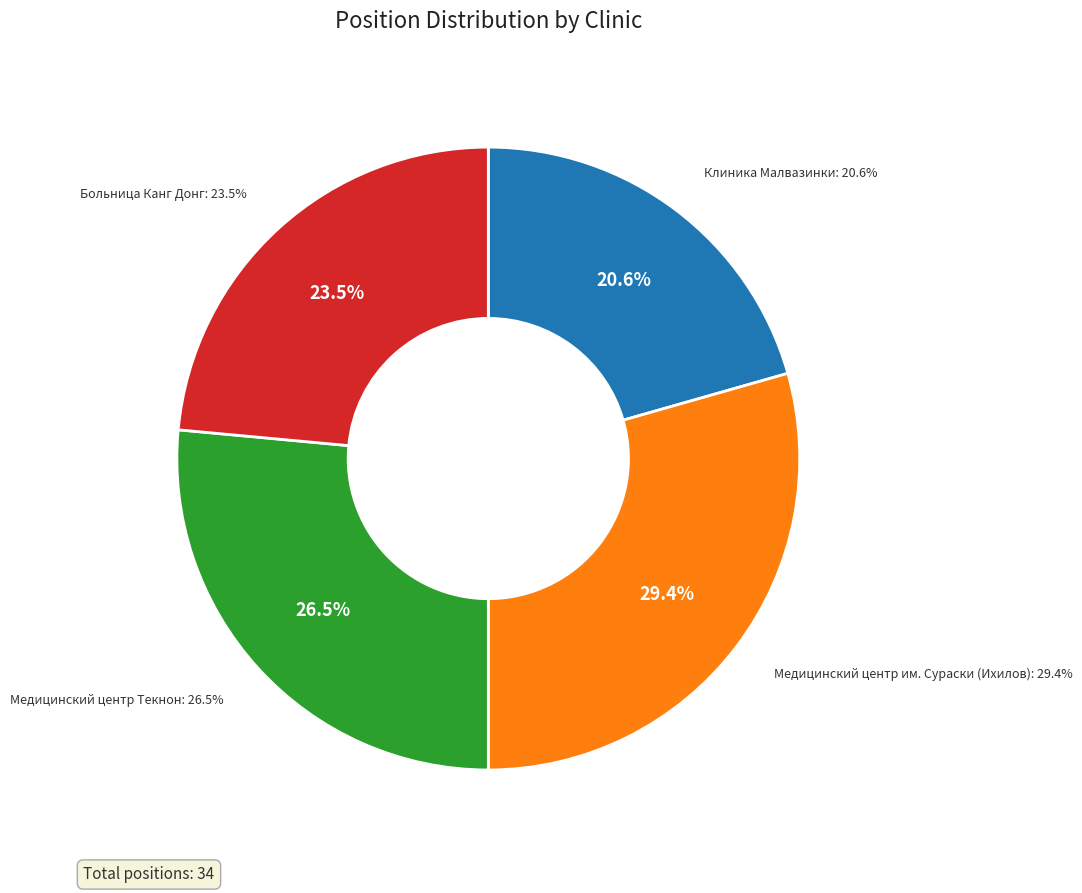

True or false: Больница Канг Донг accounts for 11% of the total.

False